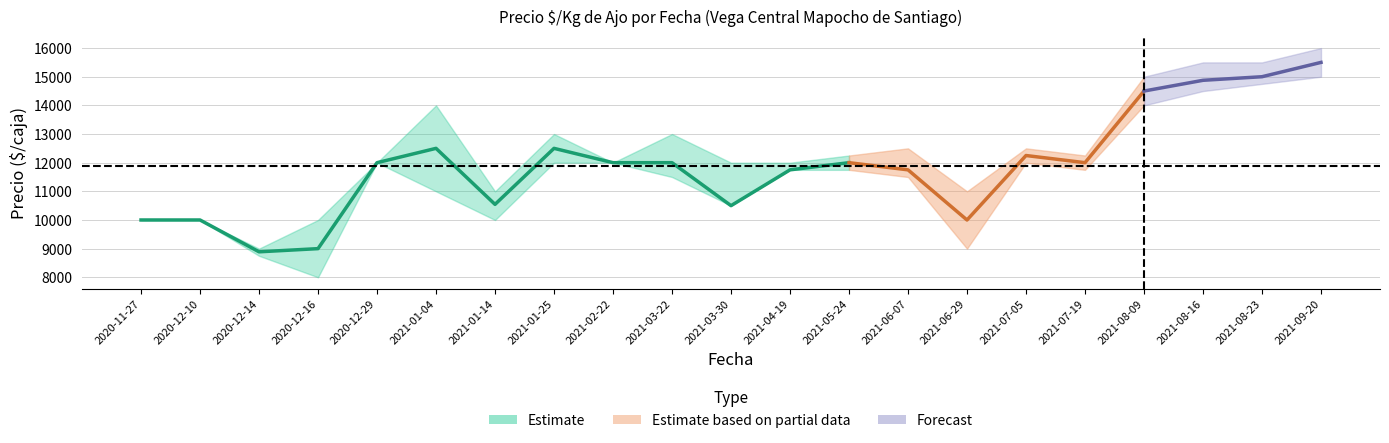

The Precio maximo series shows 10000 at 2020-11-27. True or false?

True